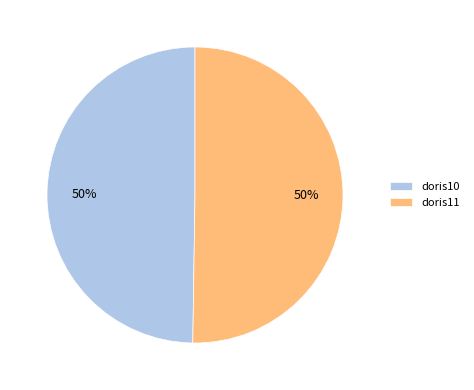

Is it true that doris10 is 50% of the pie?

True